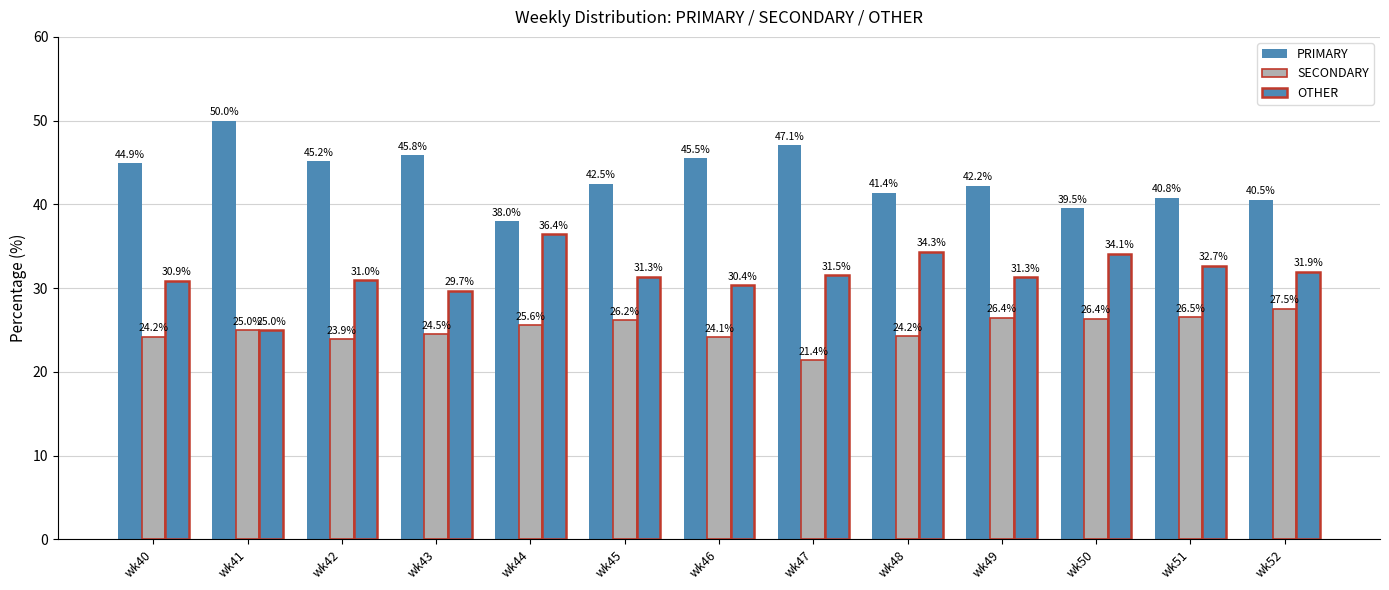

How many groups of bars are there?

13